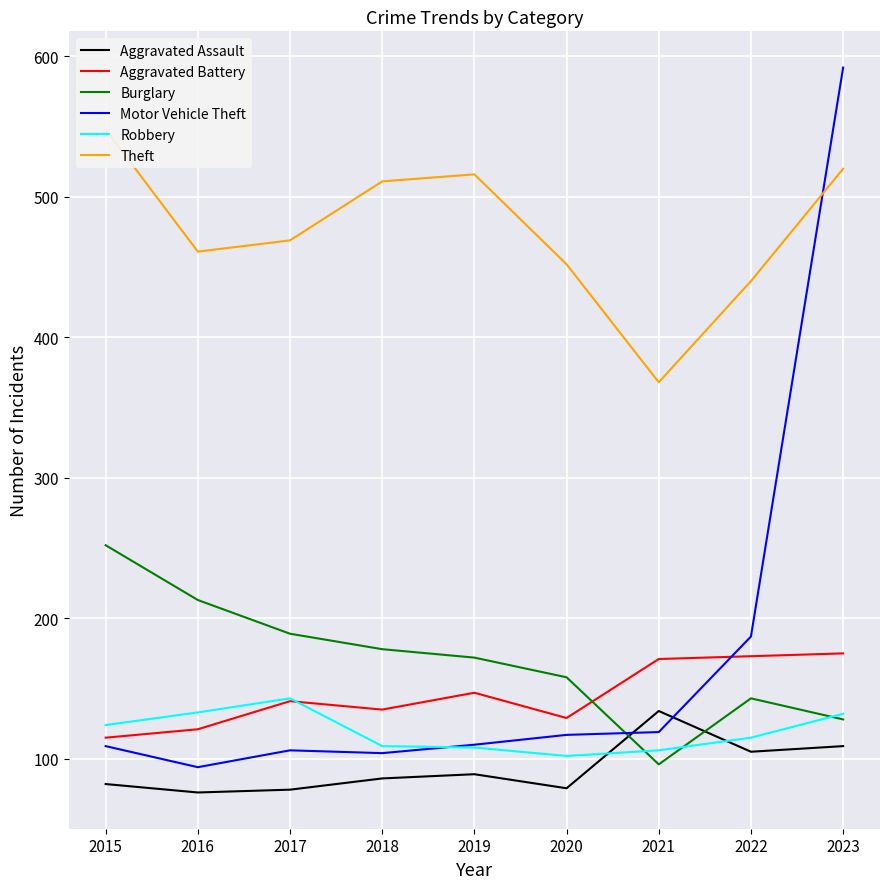

Which series has the largest range (max minus min)?

Motor Vehicle Theft